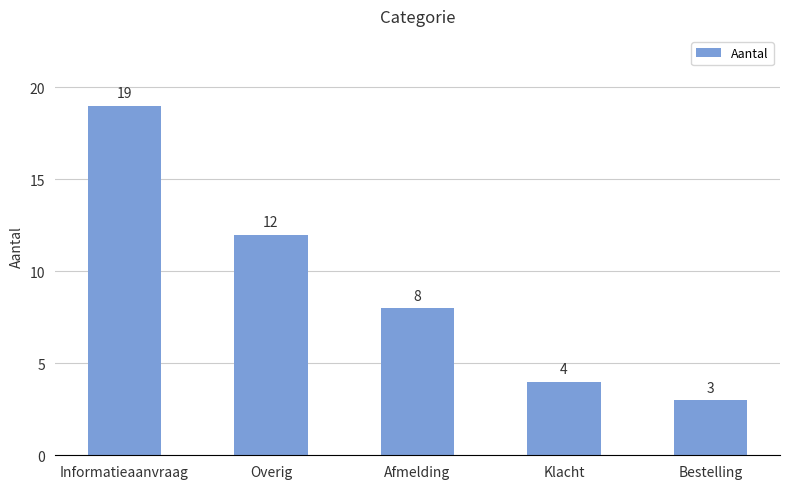

Rank the categories by value from highest to lowest.

Informatieaanvraag, Overig, Afmelding, Klacht, Bestelling